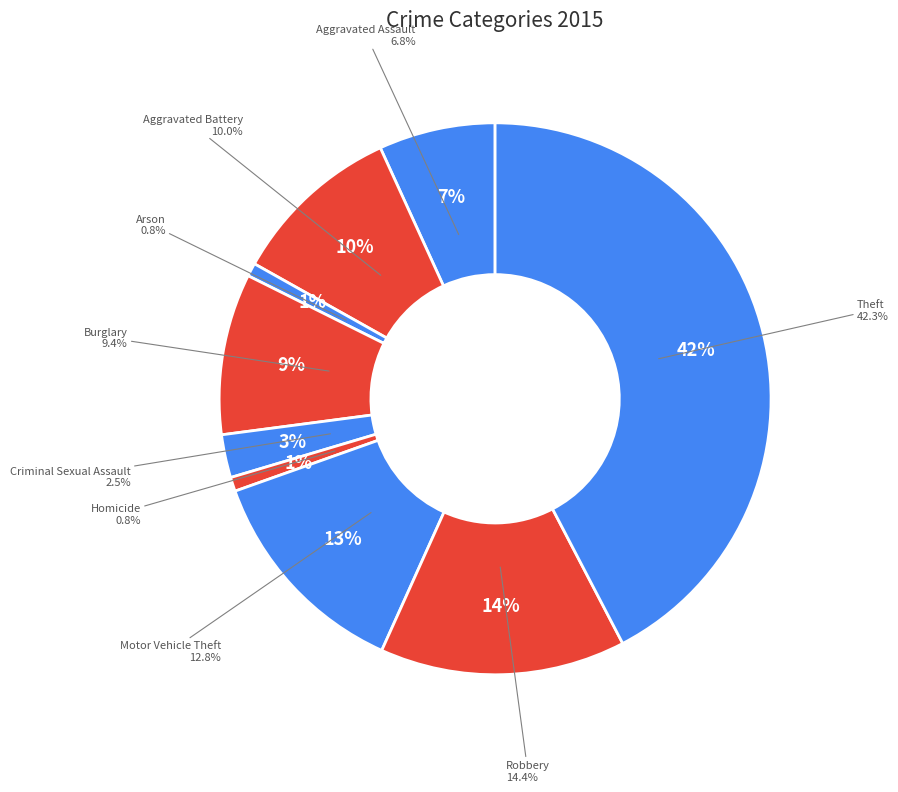

To the nearest percent, what is the difference between the Burglary and Robbery slice percentages?

5%